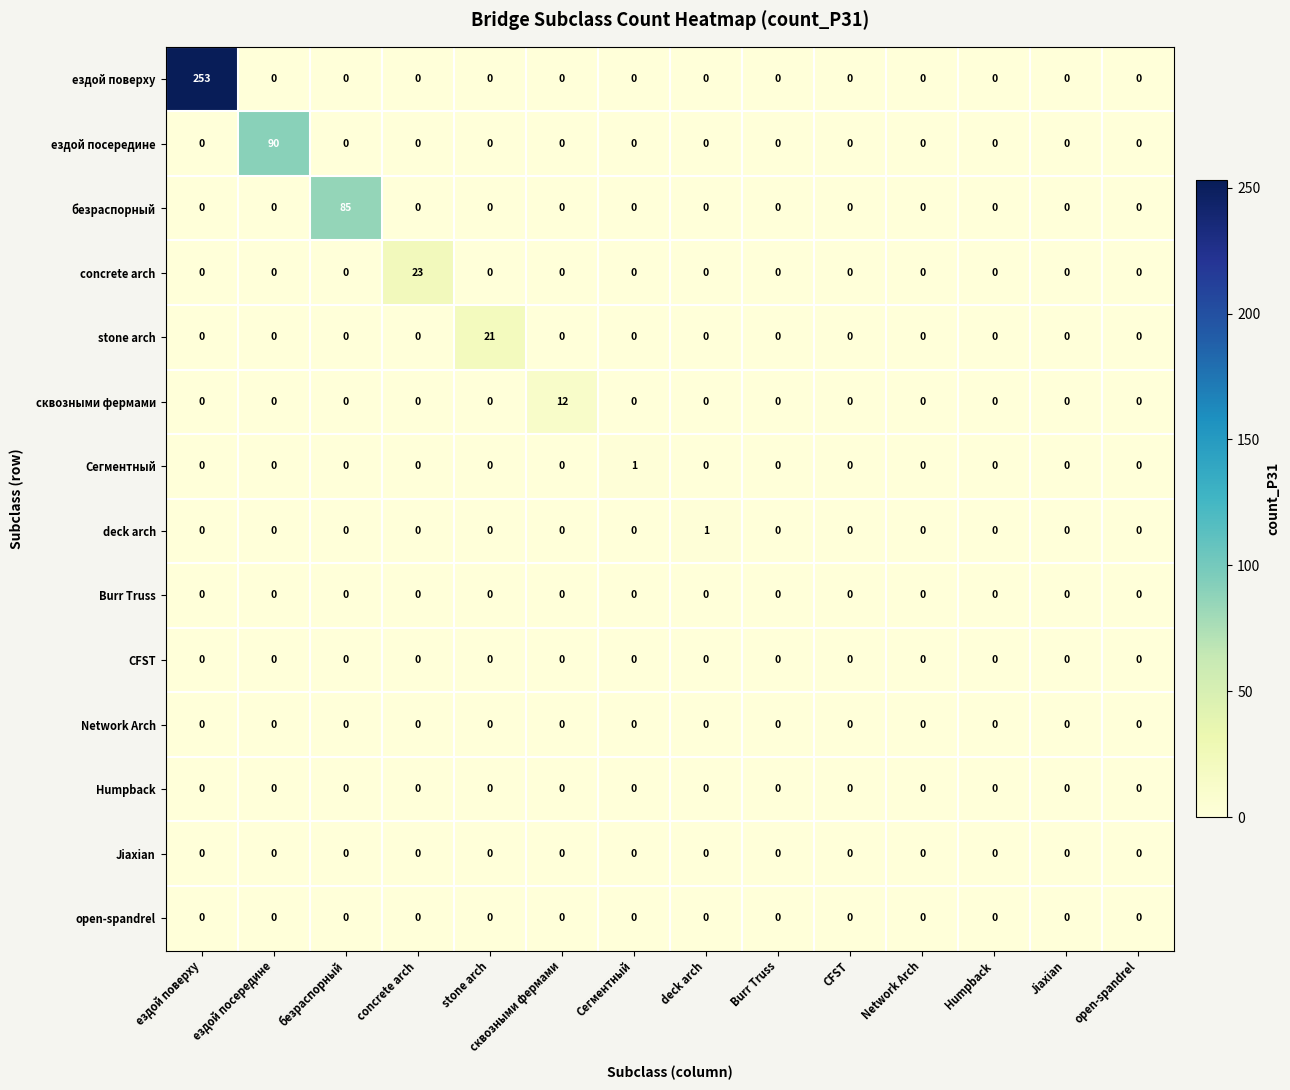

What is the sum of all сквозными фермами values?

12